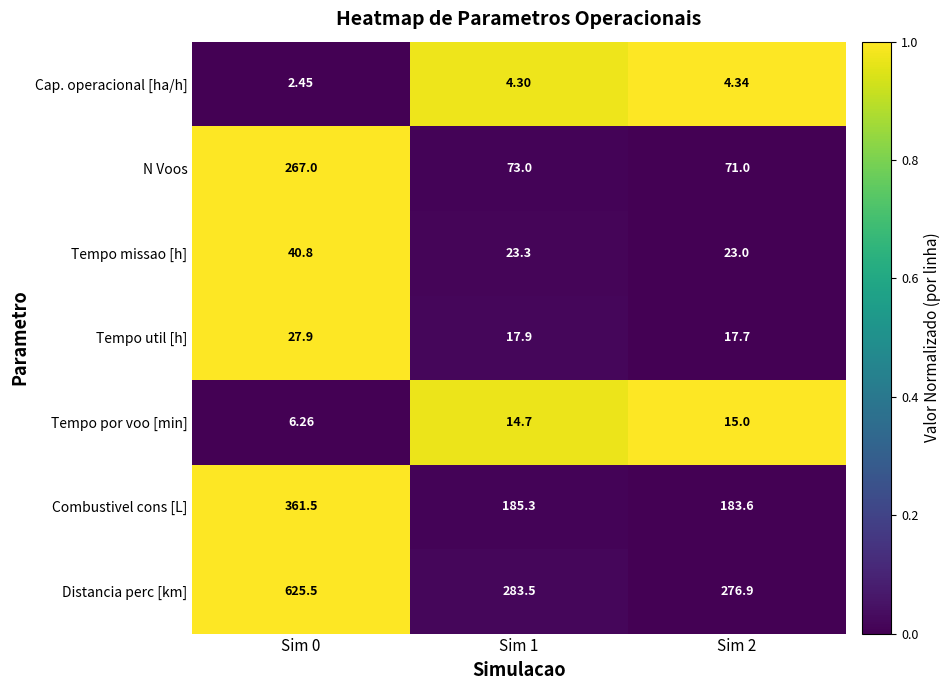

Rank the series by their maximum value, from lowest to highest.

Cap. operacional [ha/h], Tempo por voo [min], Tempo util [h], Tempo missao [h], N Voos, Combustivel cons [L], Distancia perc [km]